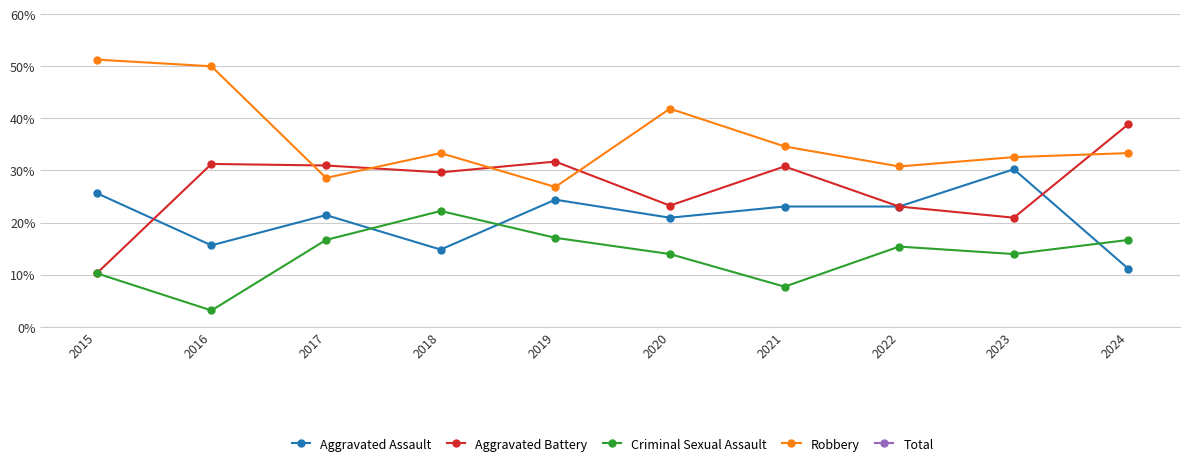

Where does the Aggravated Assault series first go above 23?

2015